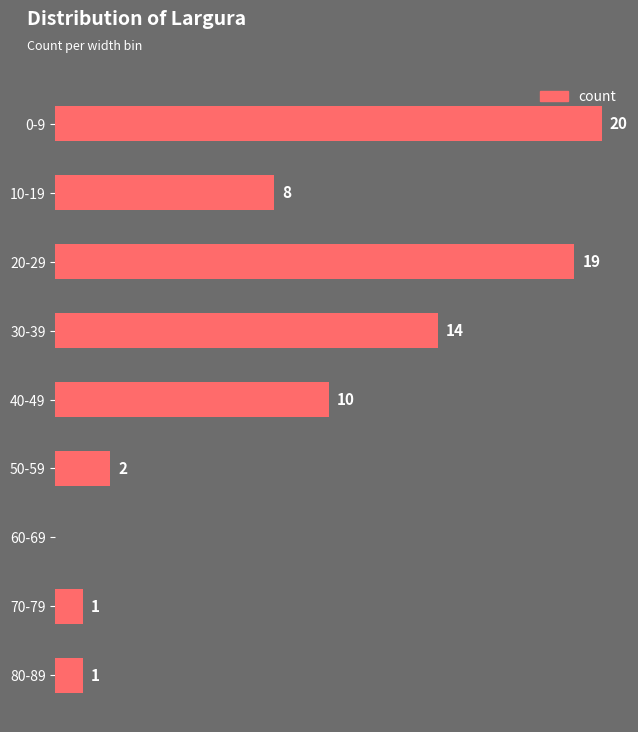

Which has a higher value, 20-29 or 40-49?

20-29